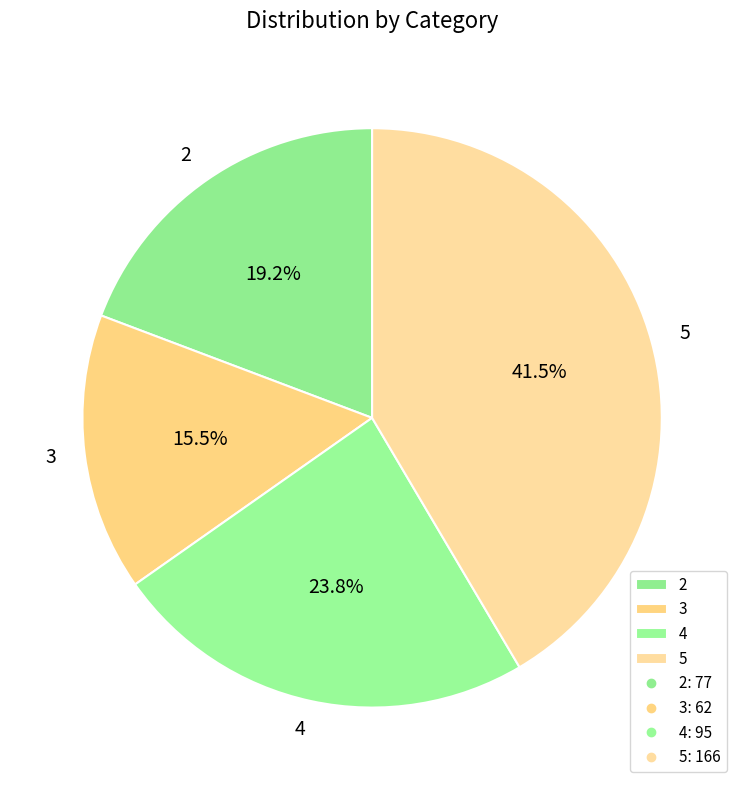

True or false: 4 accounts for 9% of the total.

False